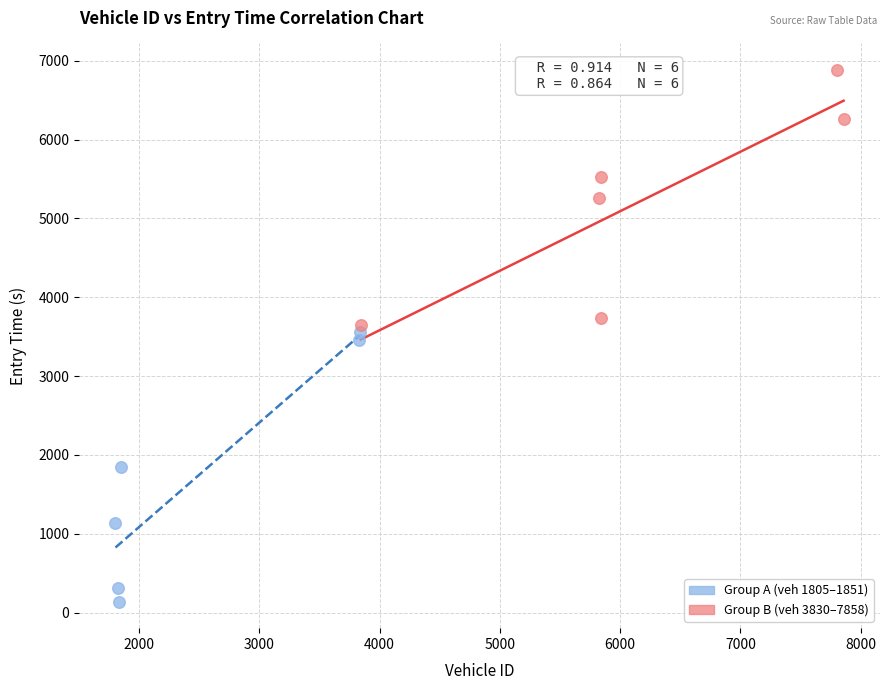

Which series reaches the maximum Y coordinate?

Group B (veh 3830–7858)